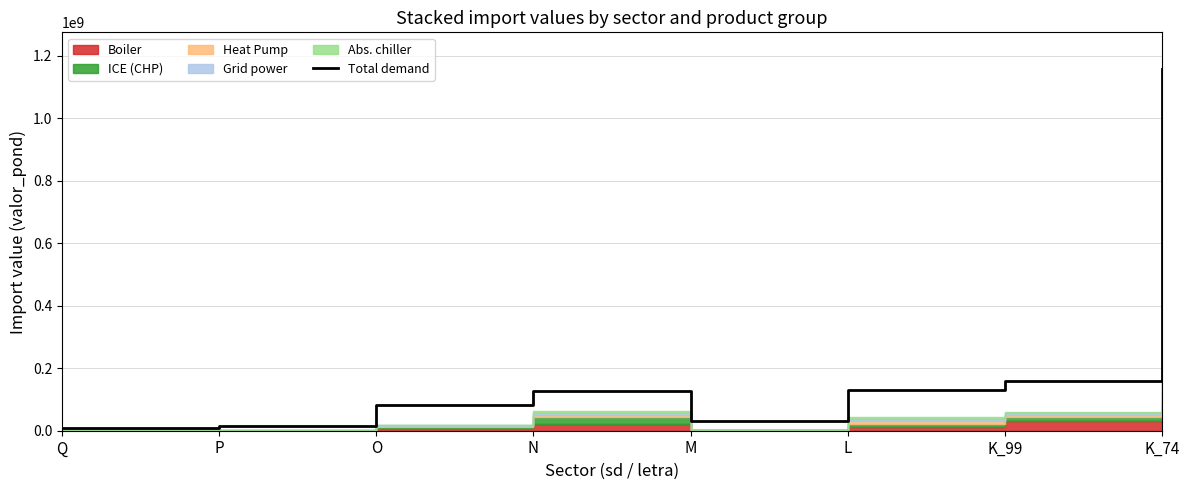

Does the chart have visible grid lines?

Yes